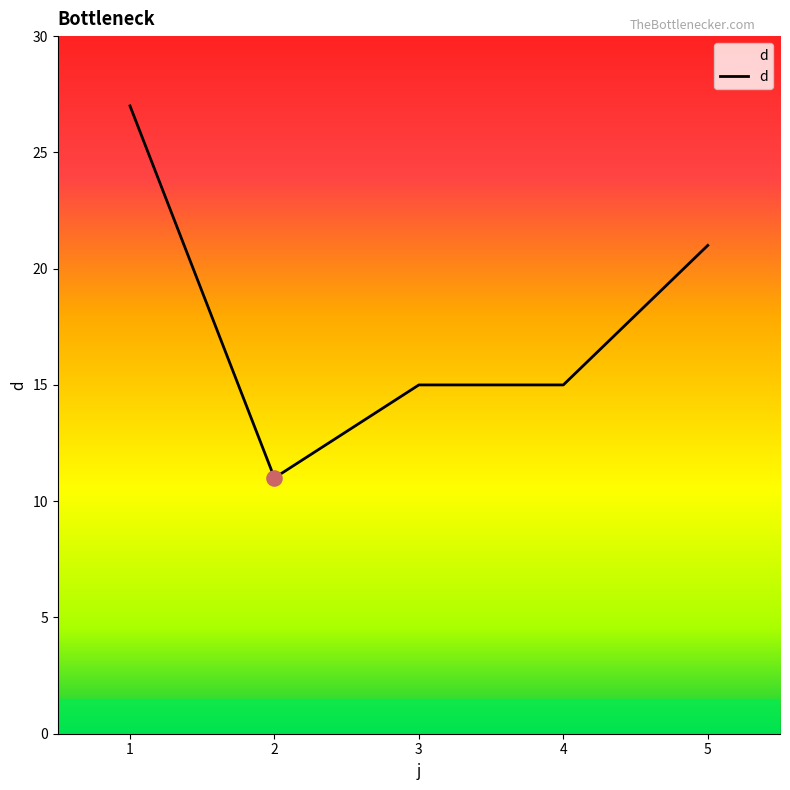

What is the change in value from 1 to 3?

-12